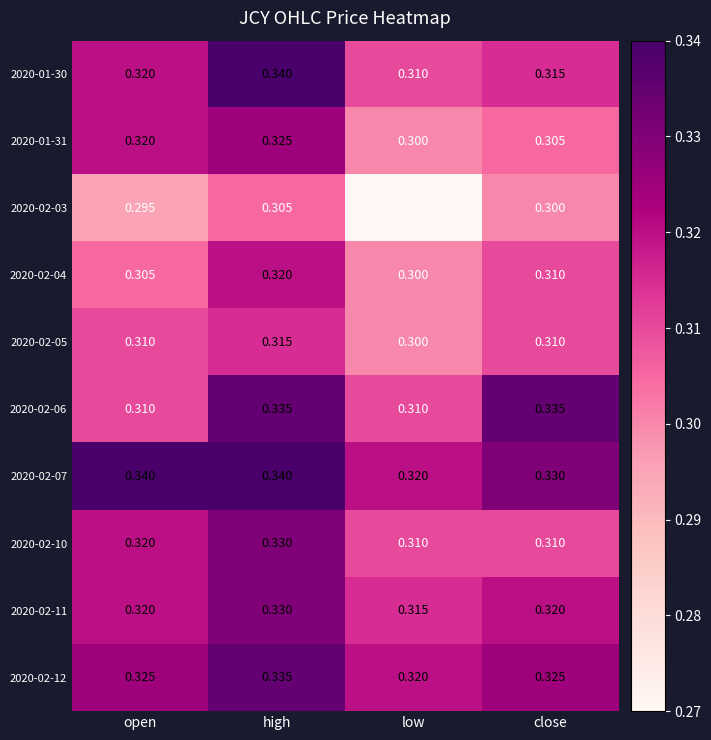

At which category is the sum across all series the highest?

high